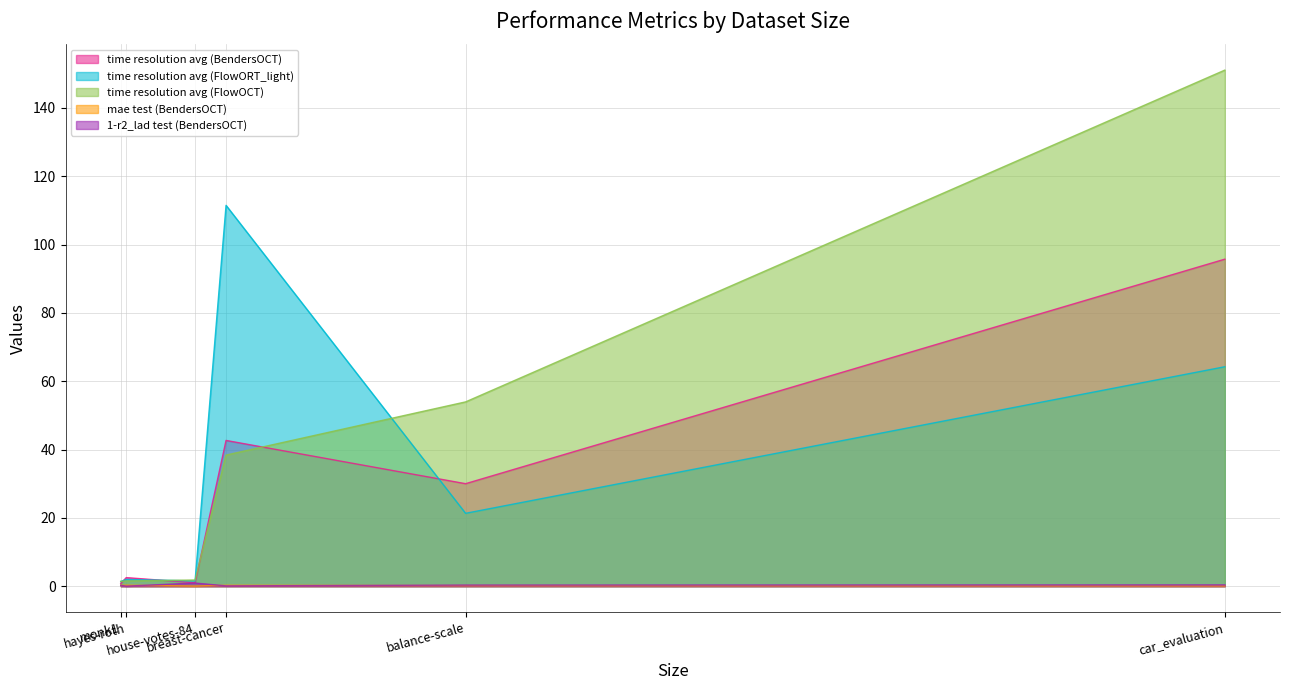

True or false: 1-r2_lad test (BendersOCT) and time resolution avg (BendersOCT) intersect in this chart.

False